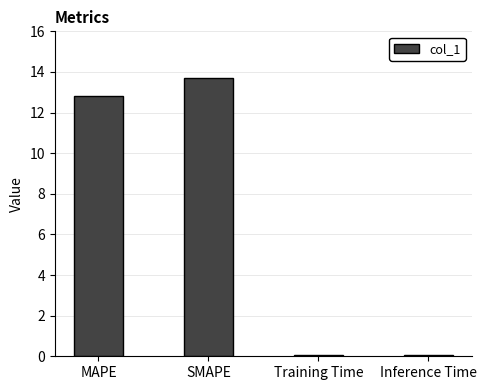

How many data points are above 12?

2